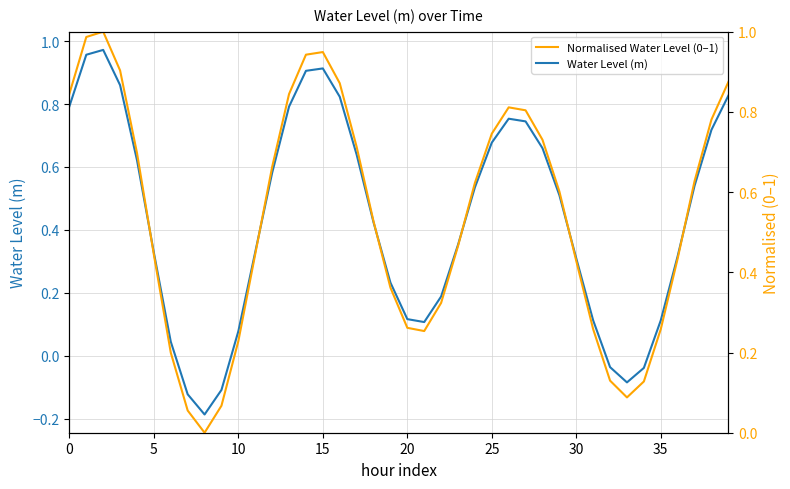

Does the chart have visible grid lines?

Yes